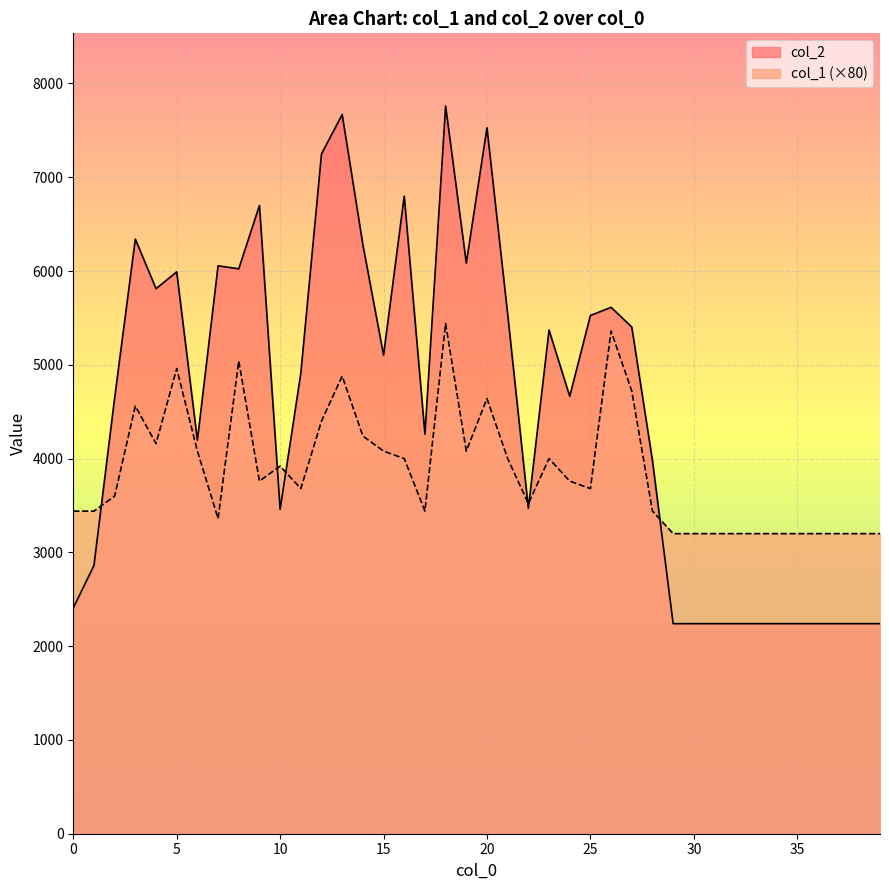

What are all the series names shown in the legend?

col_2, col_1 (×80)